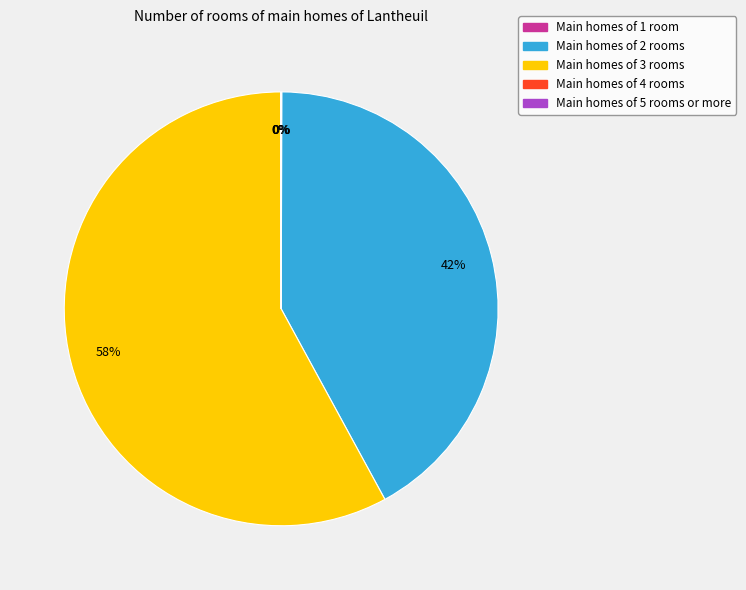

Is there a majority slice in this chart?

Yes